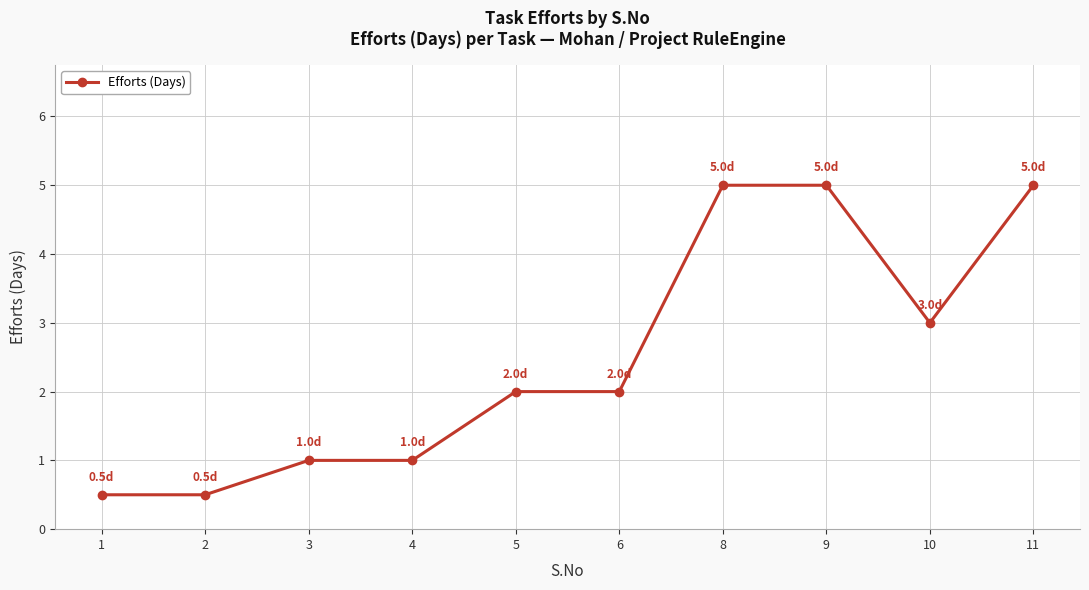

What is the sum of all values?

25.0